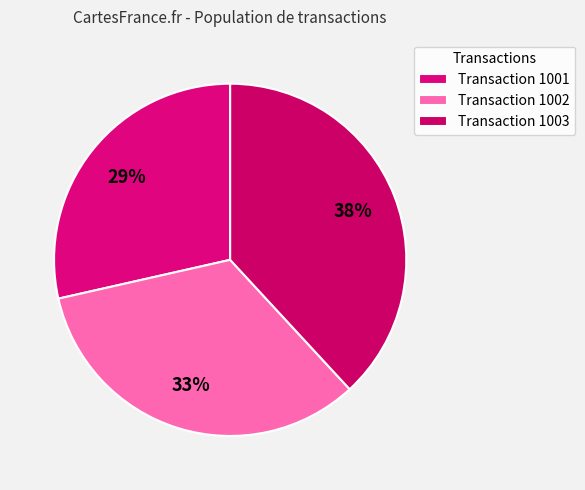

Is there any slice that represents more than half of the pie?

No